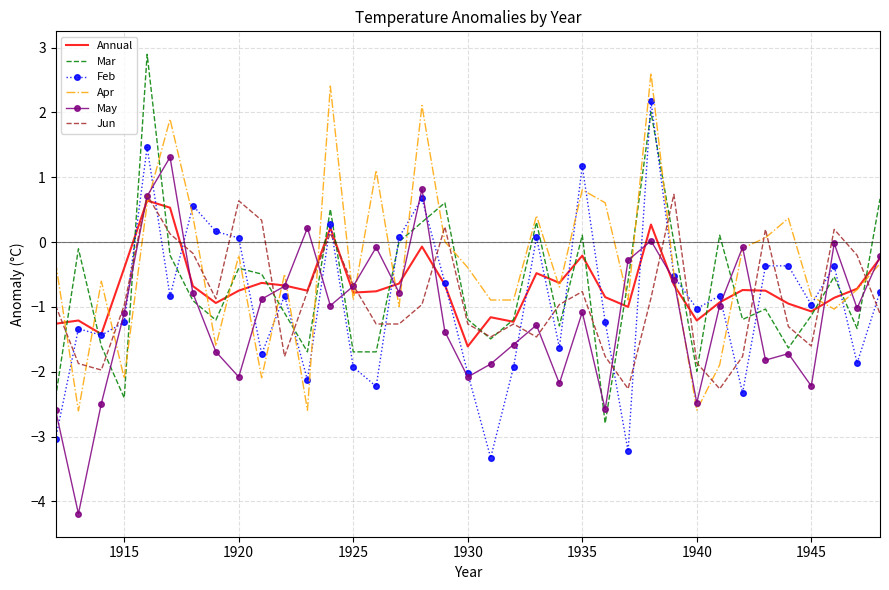

Which series ends up on top after the final intersection of Apr and Mar?

Mar